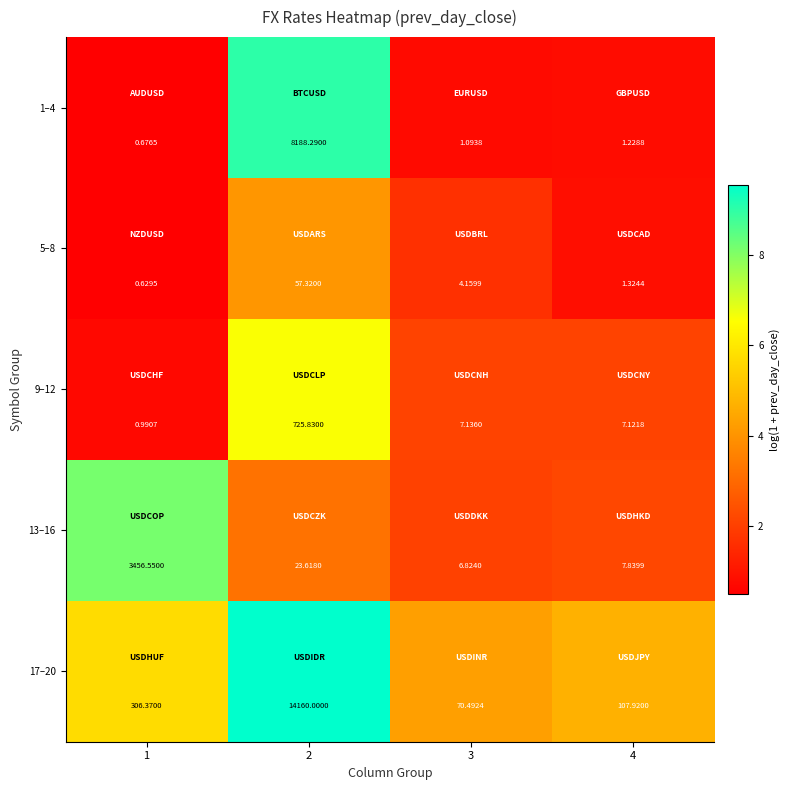

At which category is the sum across all series the highest?

2